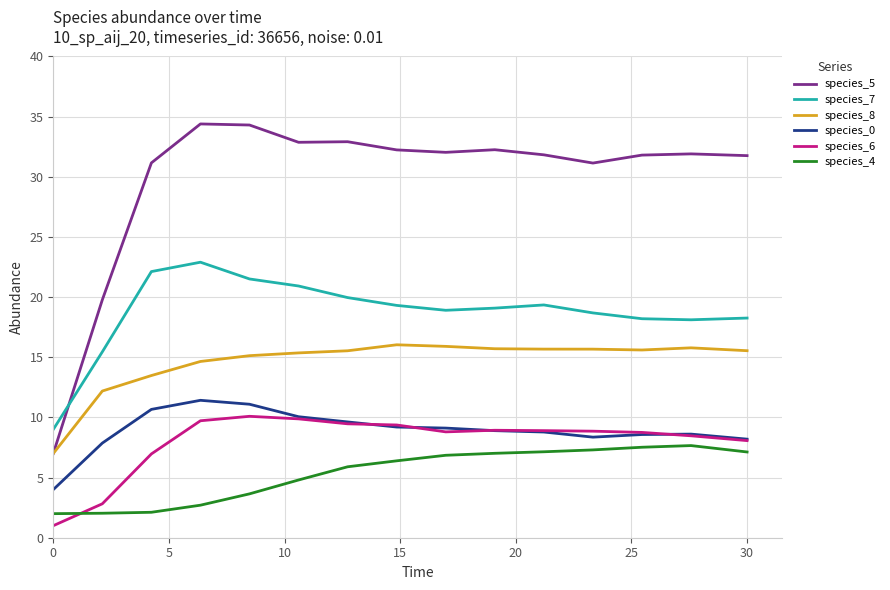

True or false: species_0 and species_4 cross at least once.

False